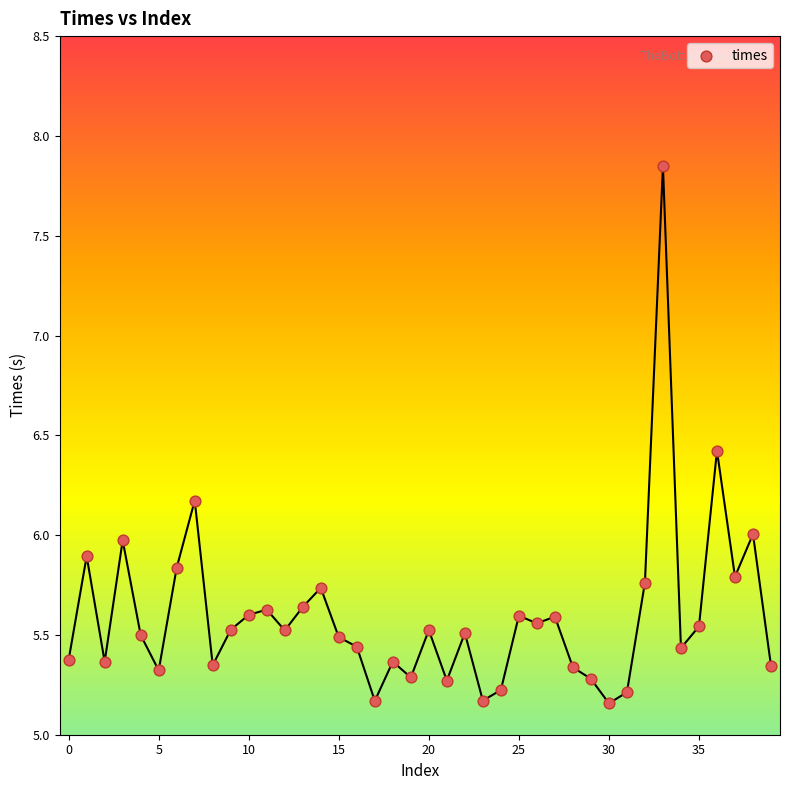

What is the range of Y values (max minus min)?

2.7